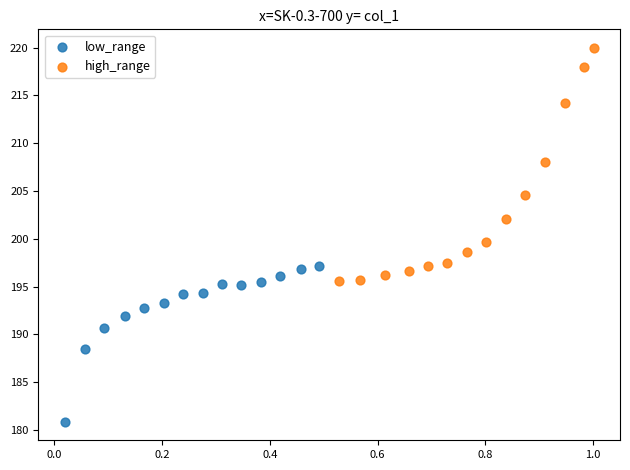

Which series reaches the minimum Y coordinate?

low_range